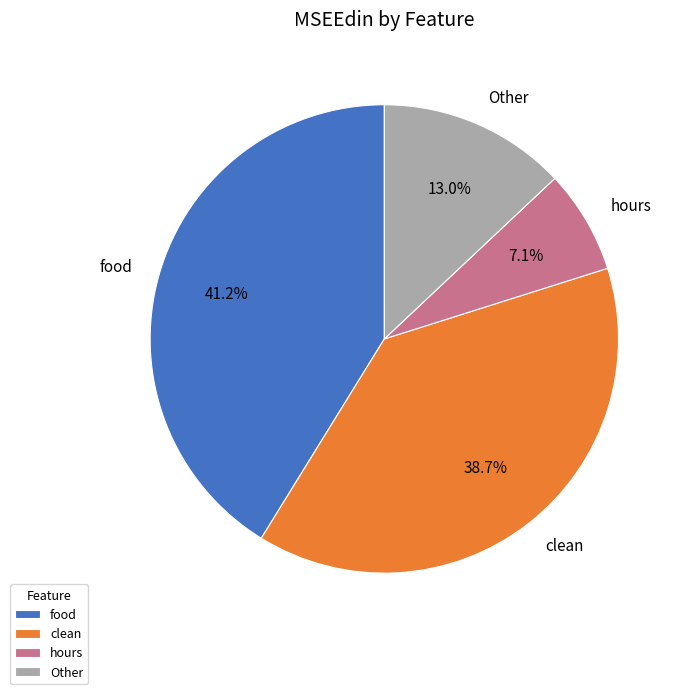

Rank the categories by value from highest to lowest.

food, clean, Other, hours